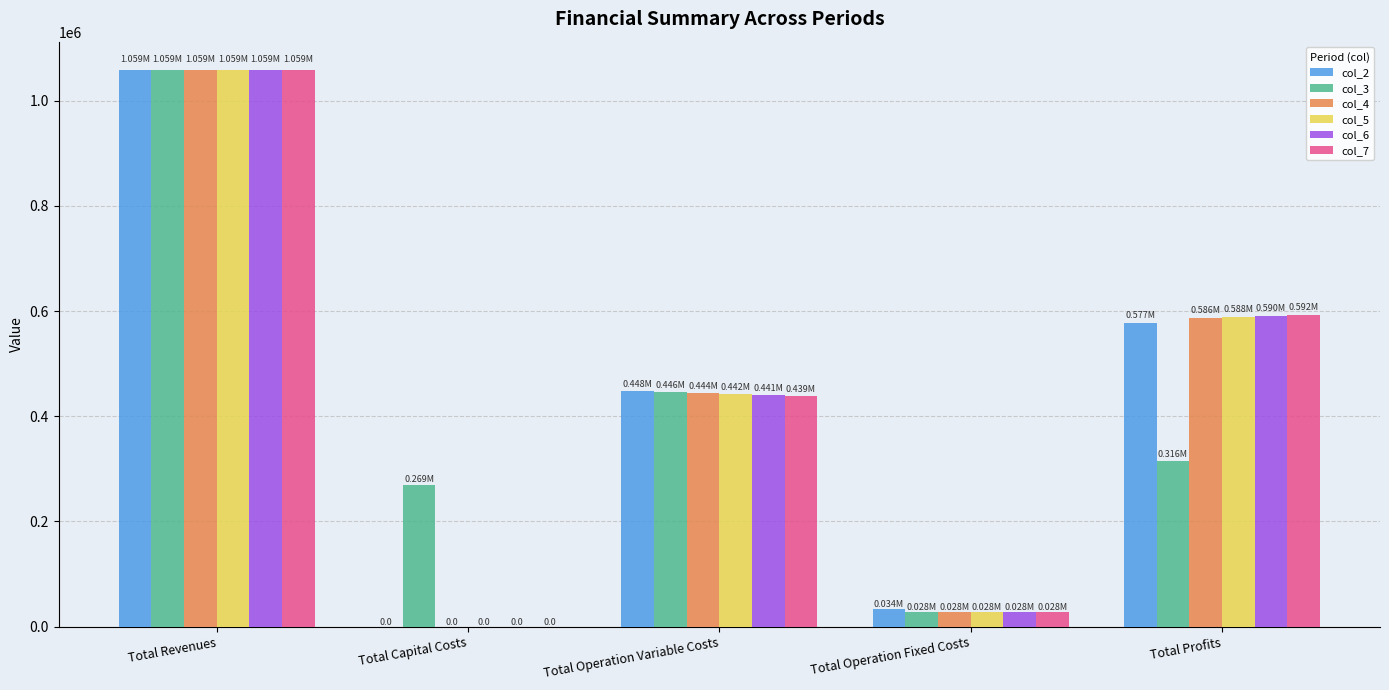

Is the value of col_5 at Total Operation Variable Costs greater than the value of col_4 at Total Revenues?

No